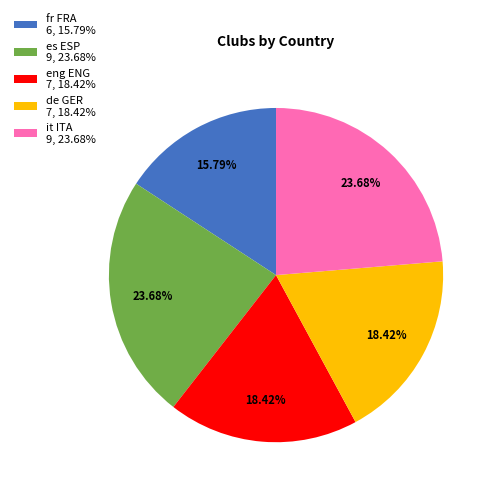

Approximately how many times larger is the value at fr FRA compared to it ITA?

0.7